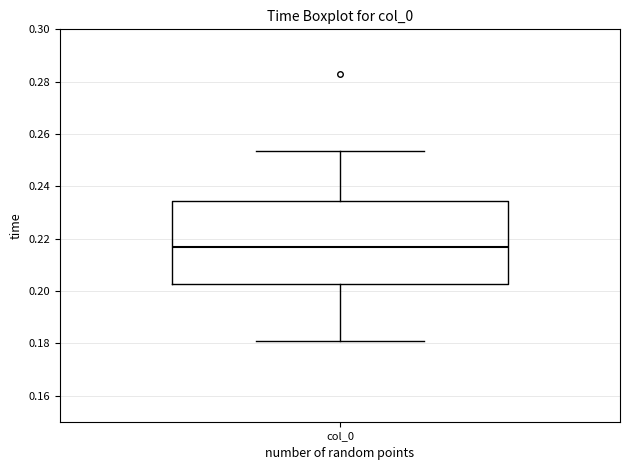

Read this box plot against the y-axis: the position of the median line, the range covered by the box, and the ends of both whiskers. The values are not printed on the chart, so give them approximately, as read against the axis.

median 0.216, box 0.202 to 0.234, whiskers 0.182 to 0.254